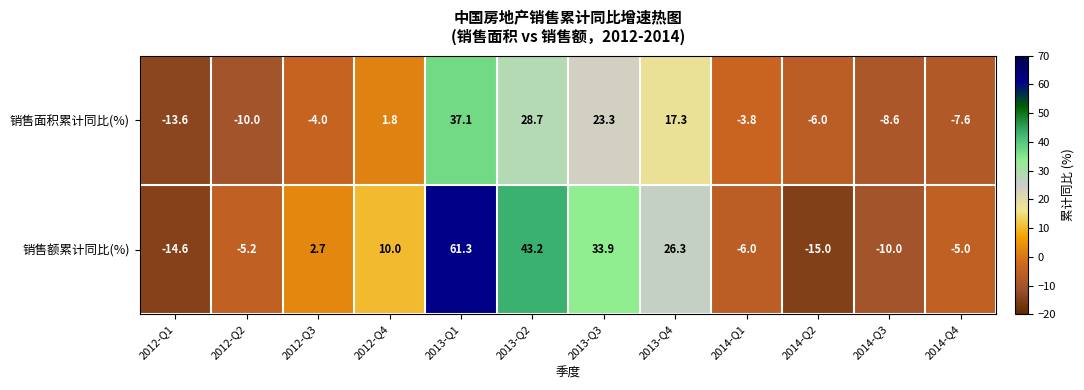

What is the total value across all series at 2014-Q2?

-21.0